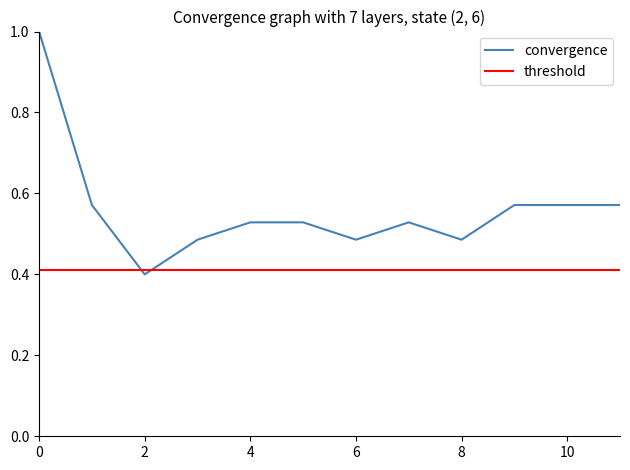

How many times do threshold and convergence cross each other?

2